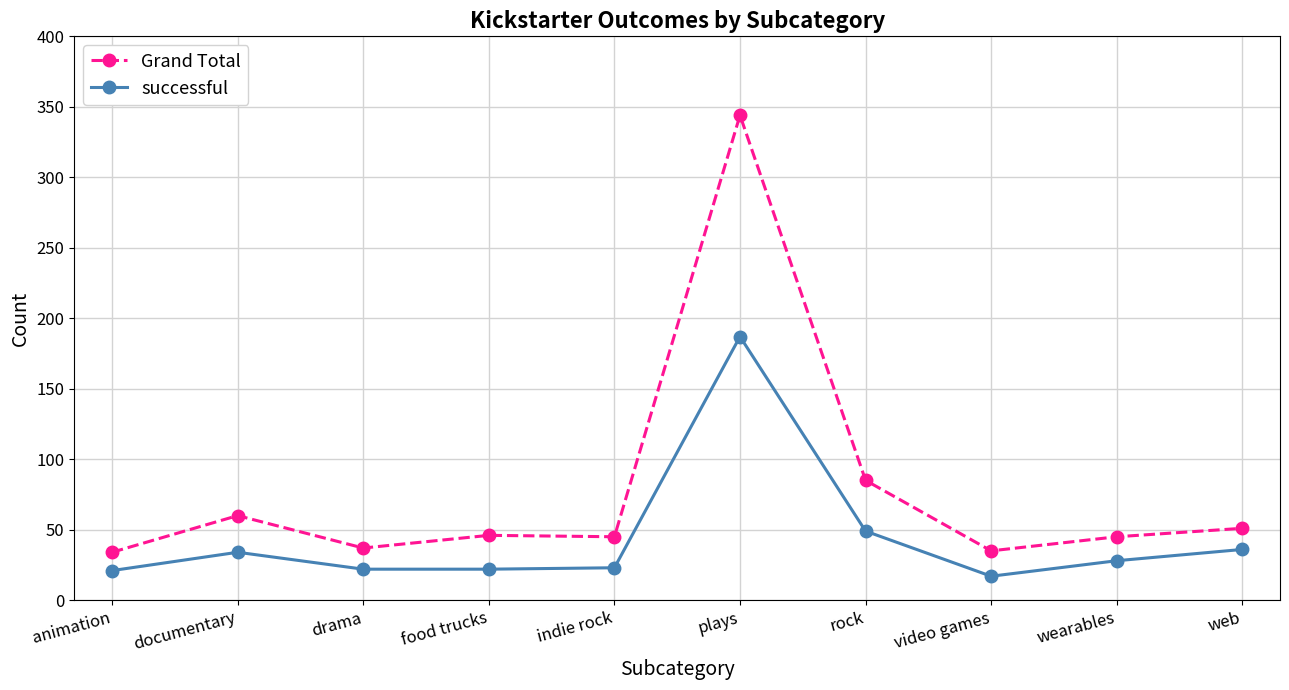

At which category does successful reach its first local peak?

documentary